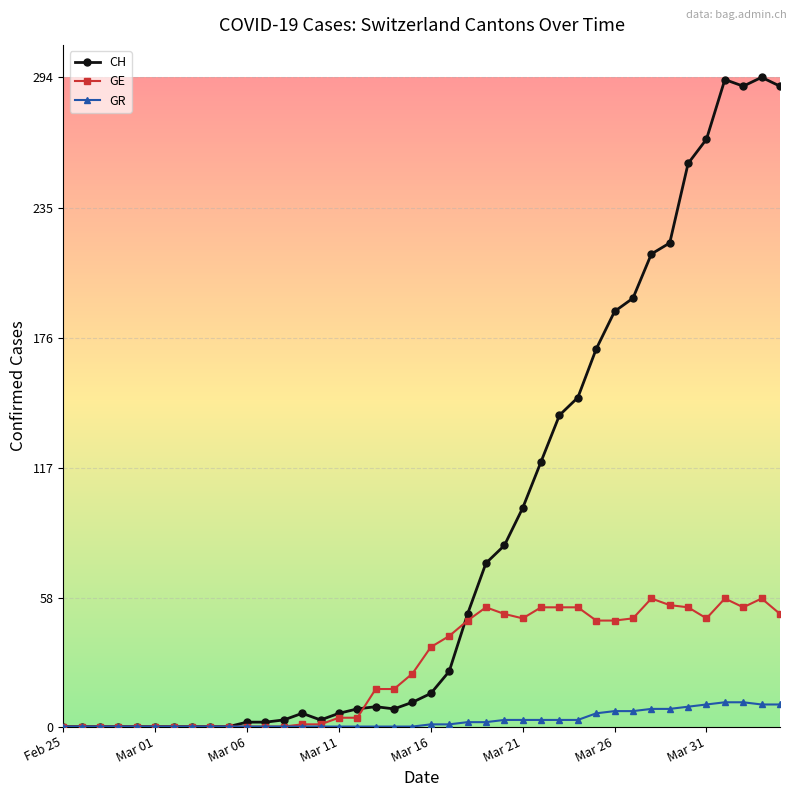

List the series in order of their overall mean, lowest first.

GR, GE, CH